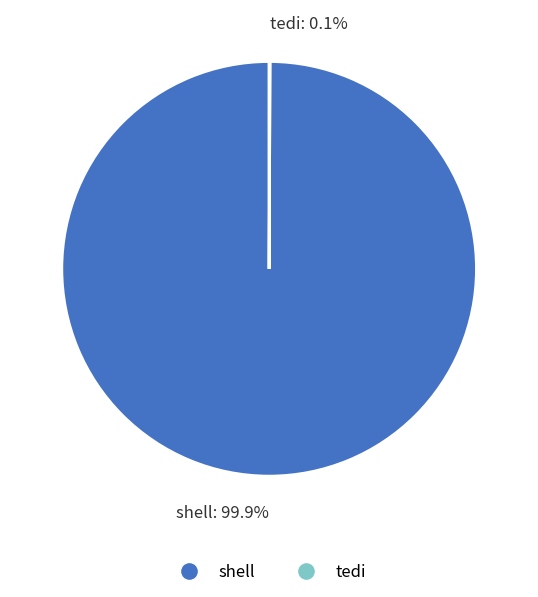

How much of the chart is everything except shell: 99.9%?

0.1%